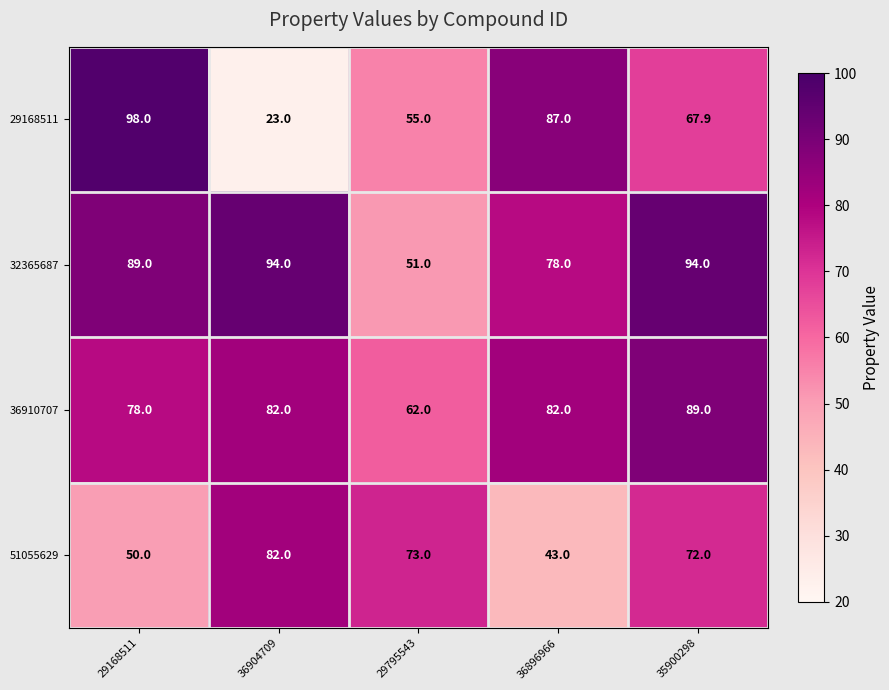

How many 32365687 values are between 78 and 94?

4